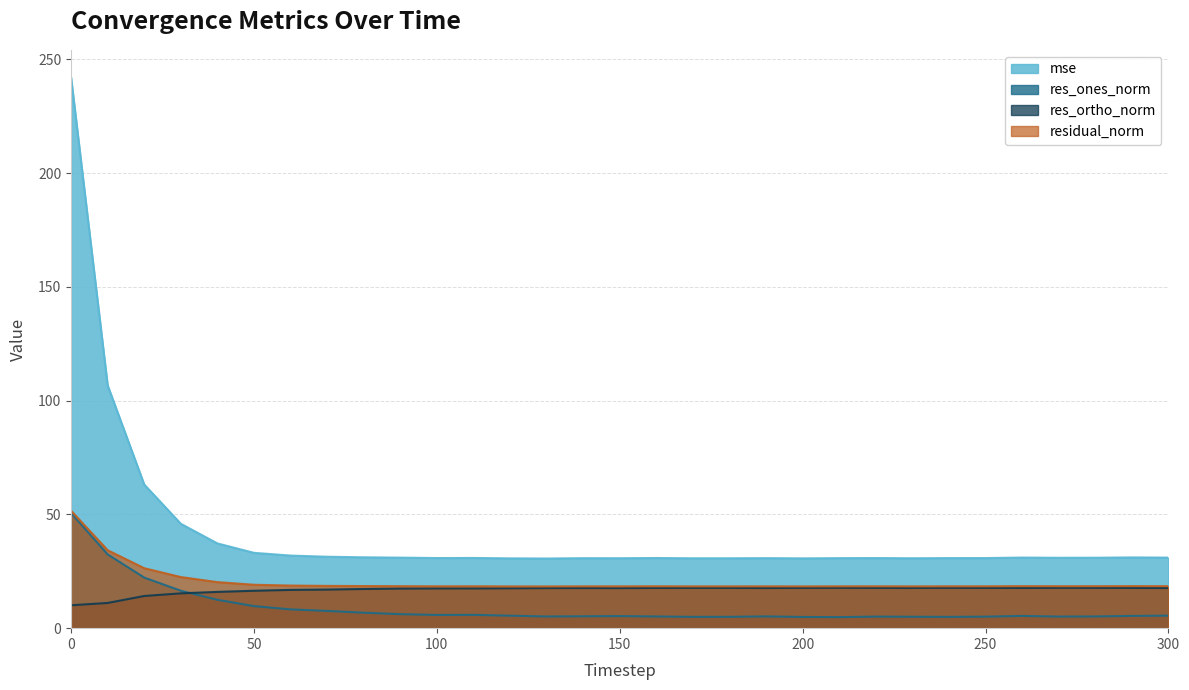

Where is the first local minimum for res_ortho_norm?

110